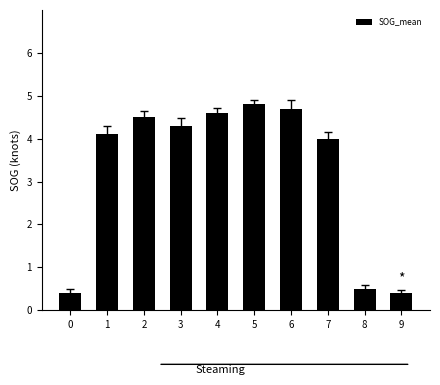

Are the bars horizontal?

No